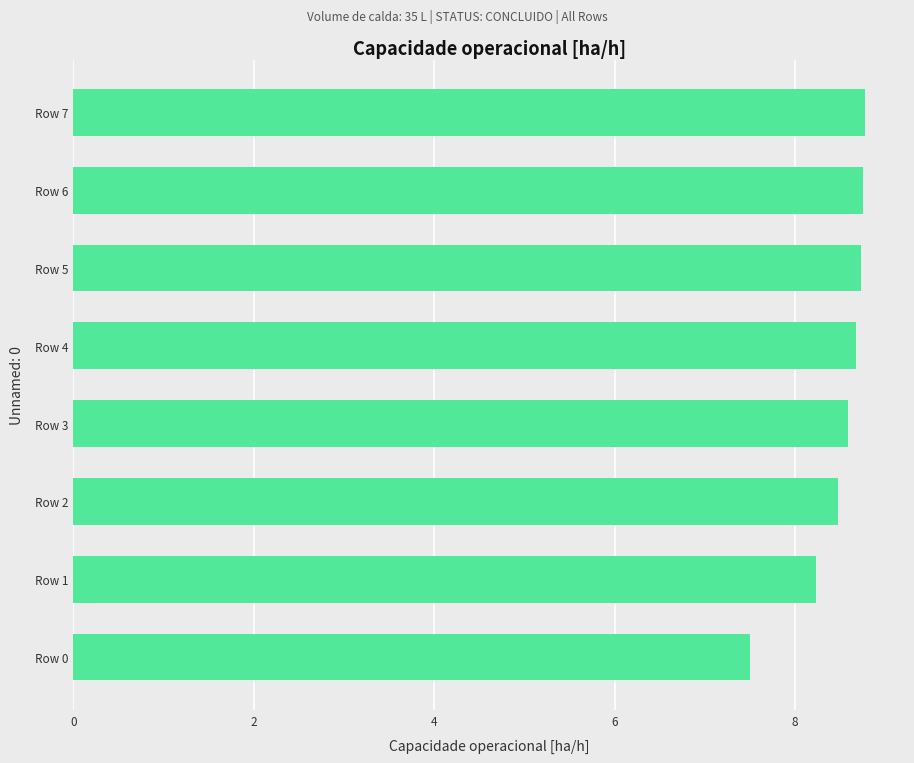

Where is the data nearest to the value 8?

Row 1